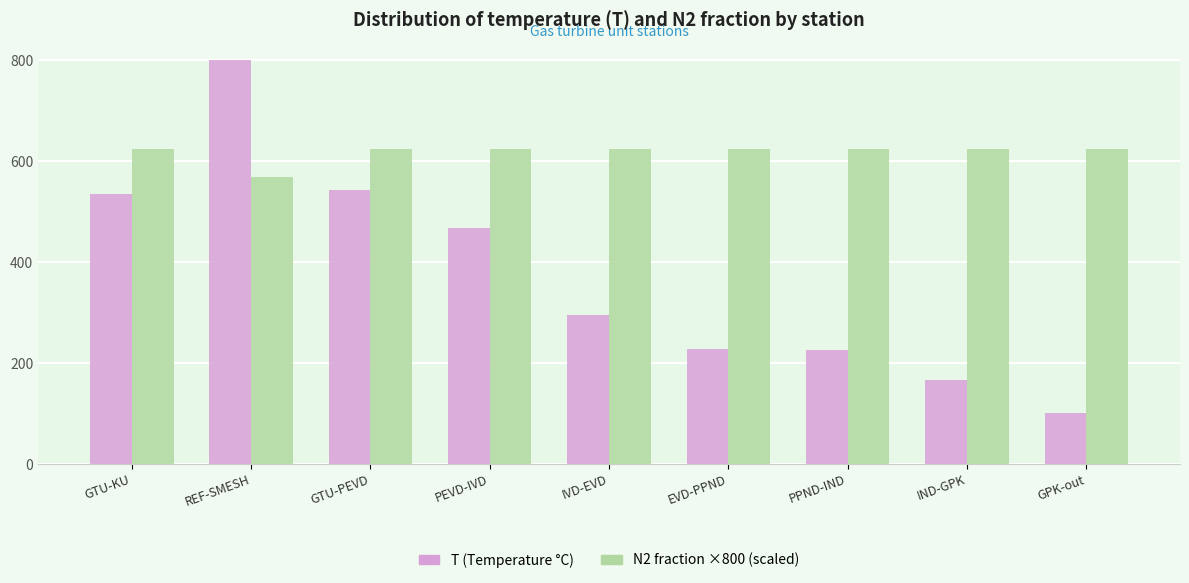

What are all the series names shown in the legend?

T (Temperature °C), N2 fraction ×800 (scaled)